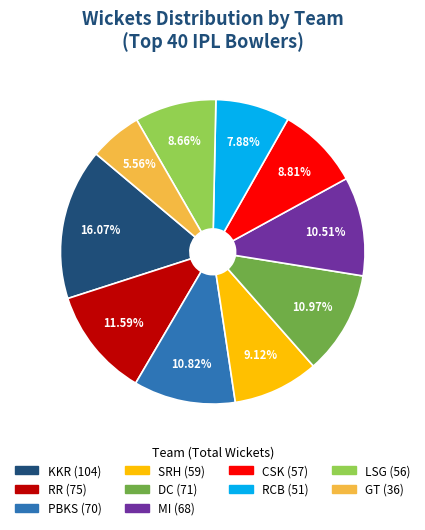

Which category has the biggest portion of the pie?

KKR